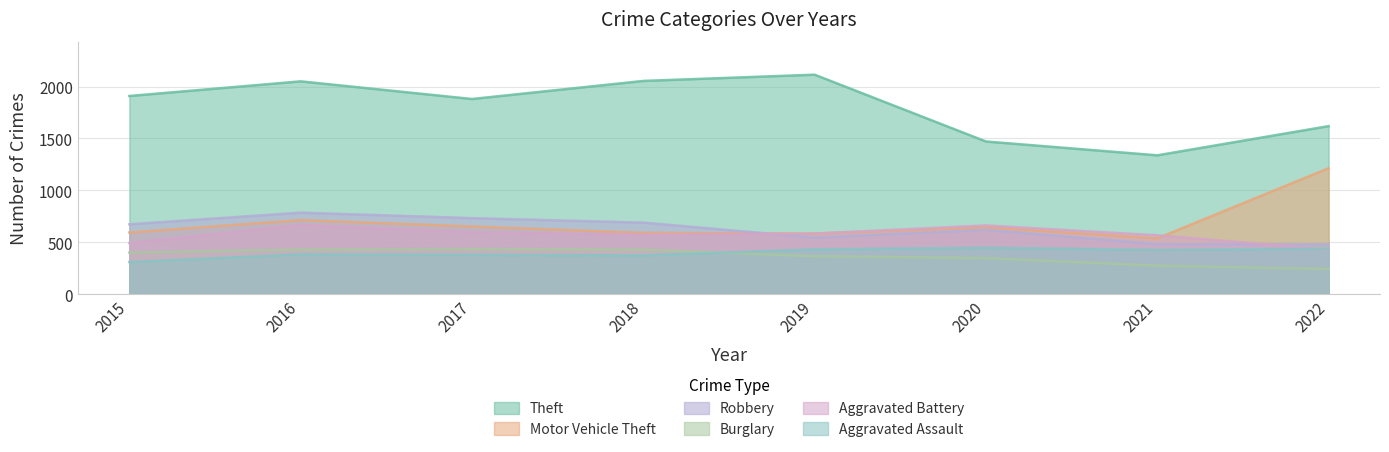

True or false: Robbery has a value of 786 at 2016.

True